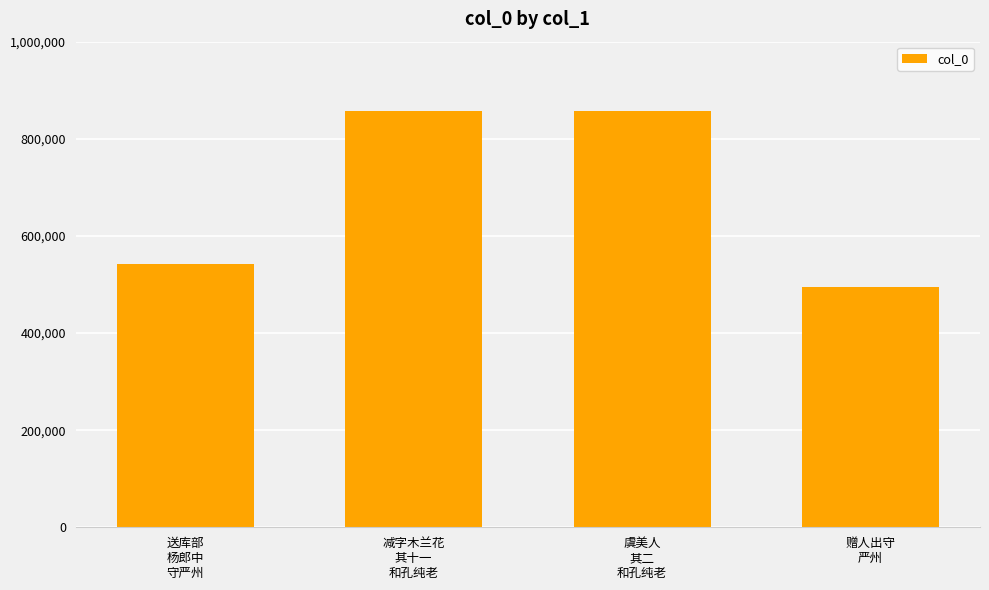

Which label corresponds to the smallest value in the chart?

赠人出守
严州